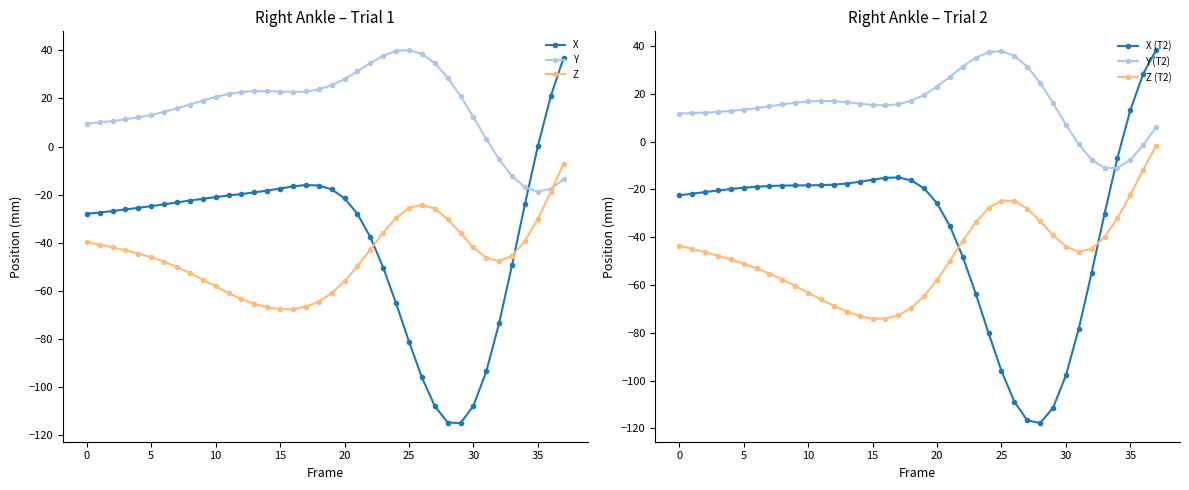

What is the maximum value for X?

36.9